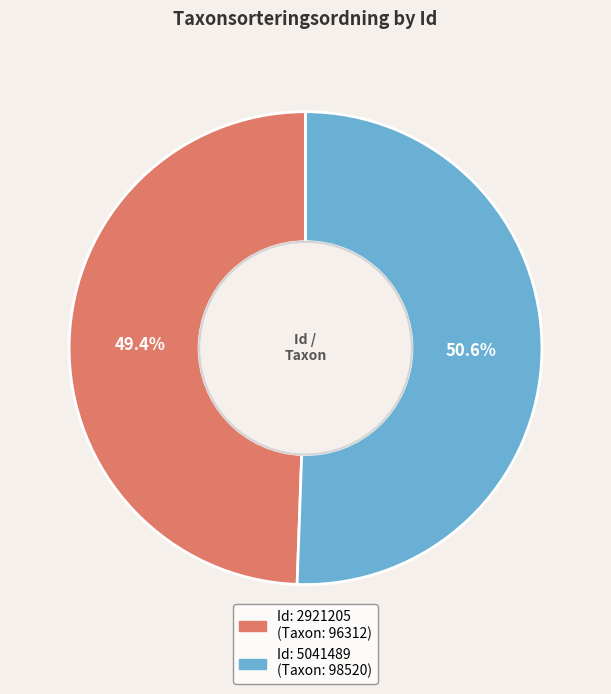

Does any single category account for the majority?

Yes